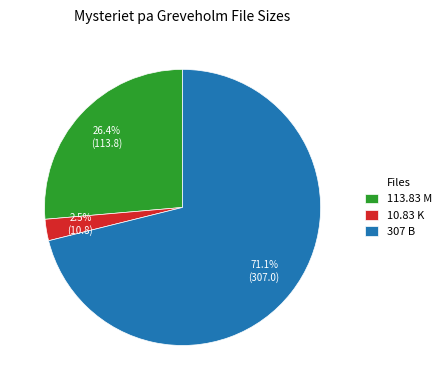

Combined, what portion of the pie is 113.83 M and 10.83 K?

28.9%